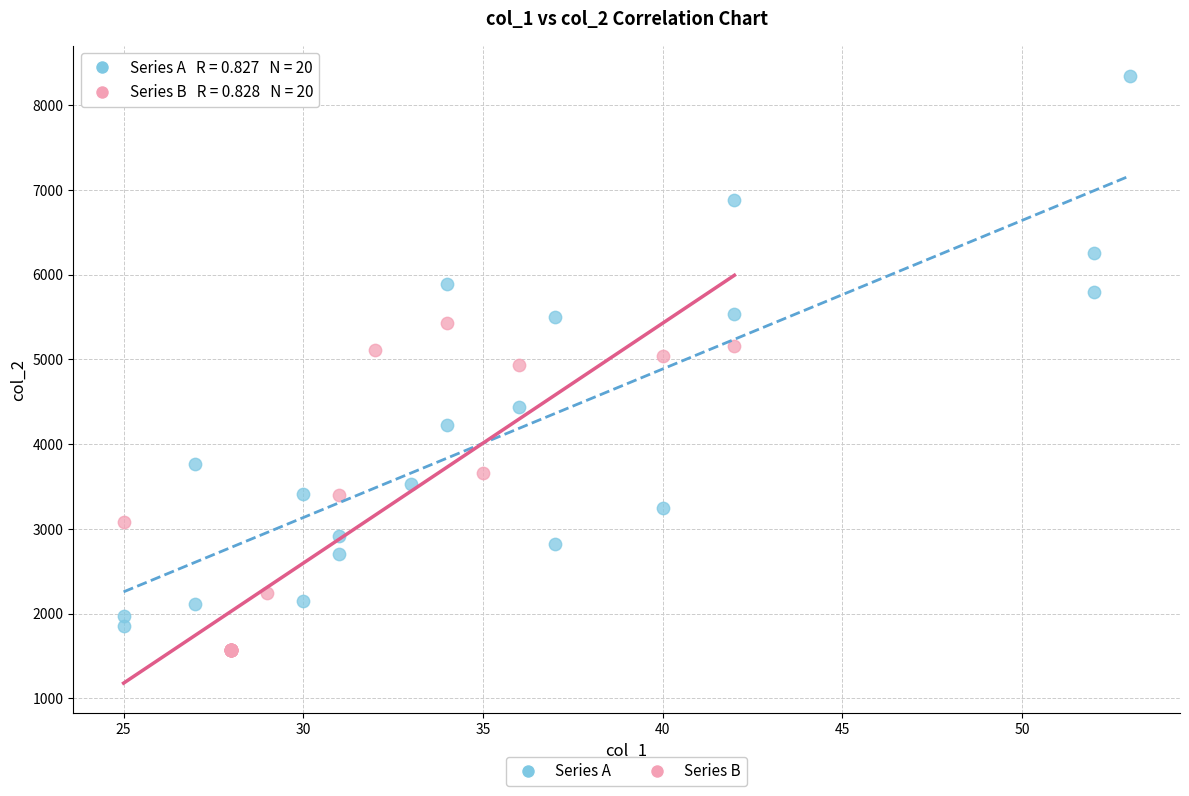

What are all the series names shown in the legend?

Series A, Series B